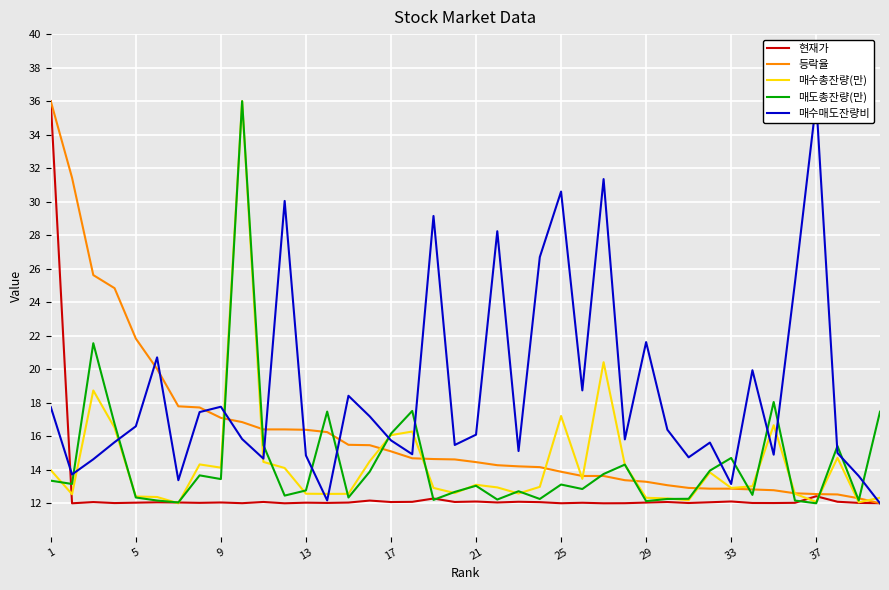

At which category does the chart reach its peak across all series?

1